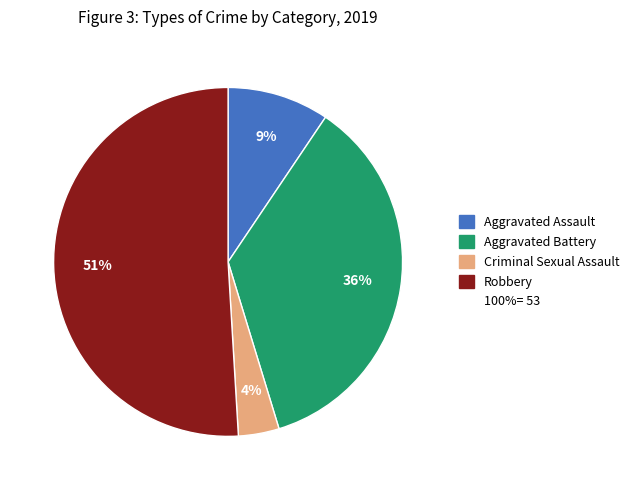

Is there a majority slice in this chart?

Yes